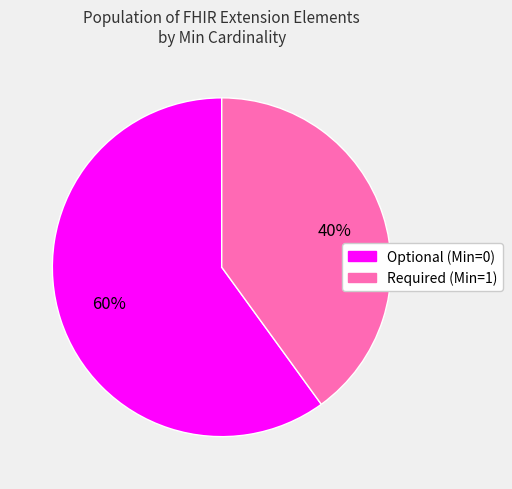

To the nearest percent, what is the average slice percentage?

50%